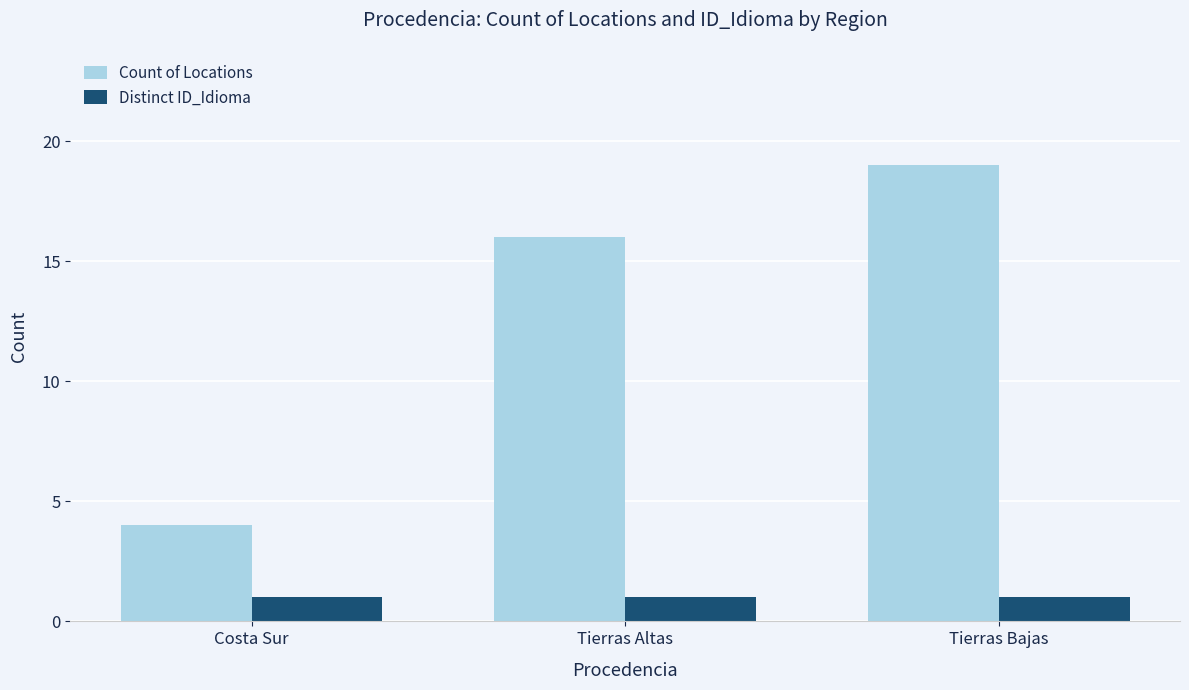

Which category has the highest value across all series?

Tierras Bajas